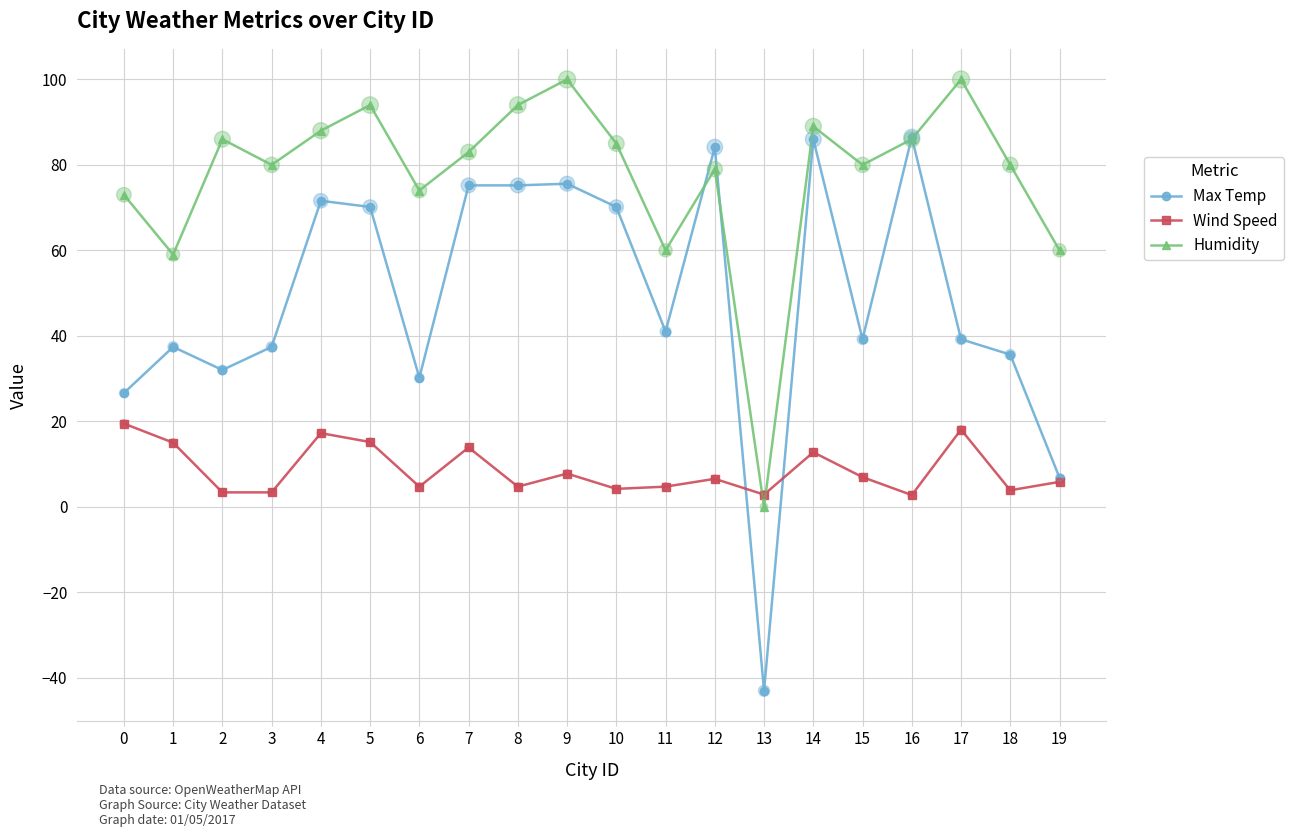

What is the difference between the highest and lowest values at 19?

54.2